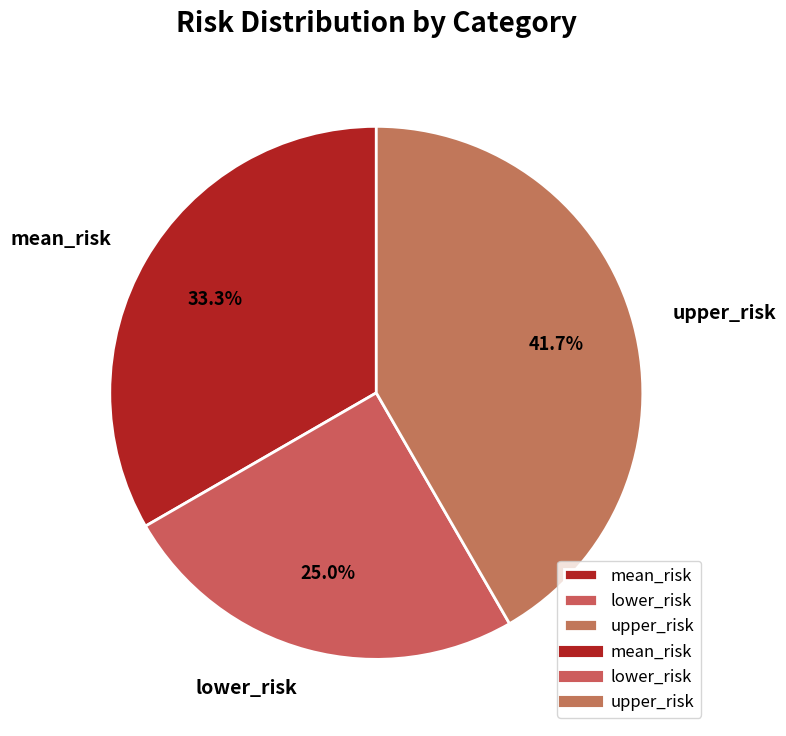

How many slices are in this pie chart?

3